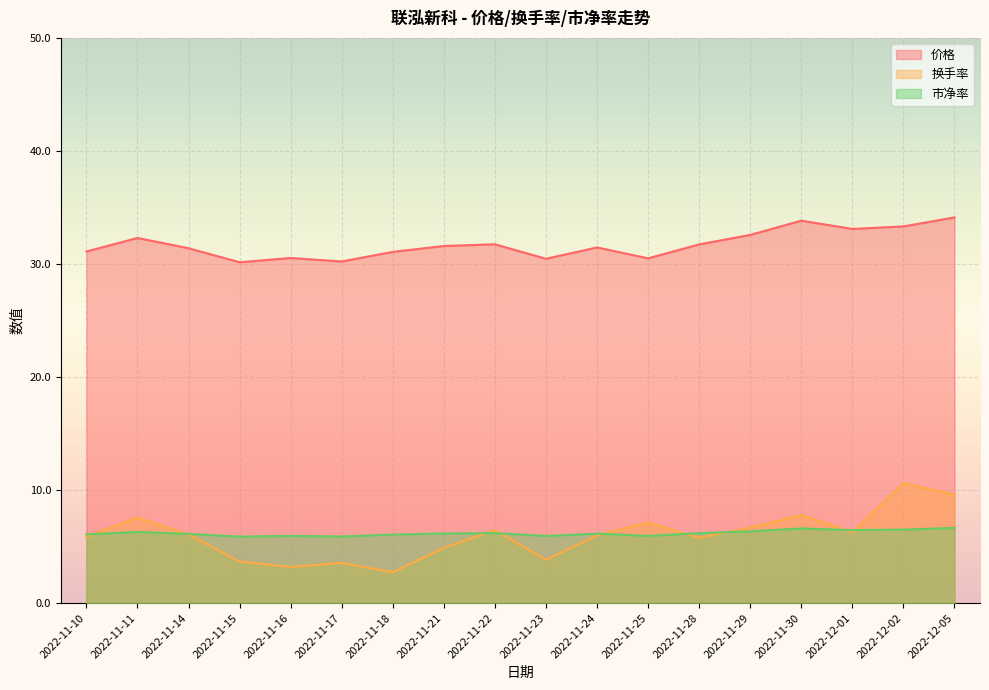

How many data points in 换手率 are less than 6?

9